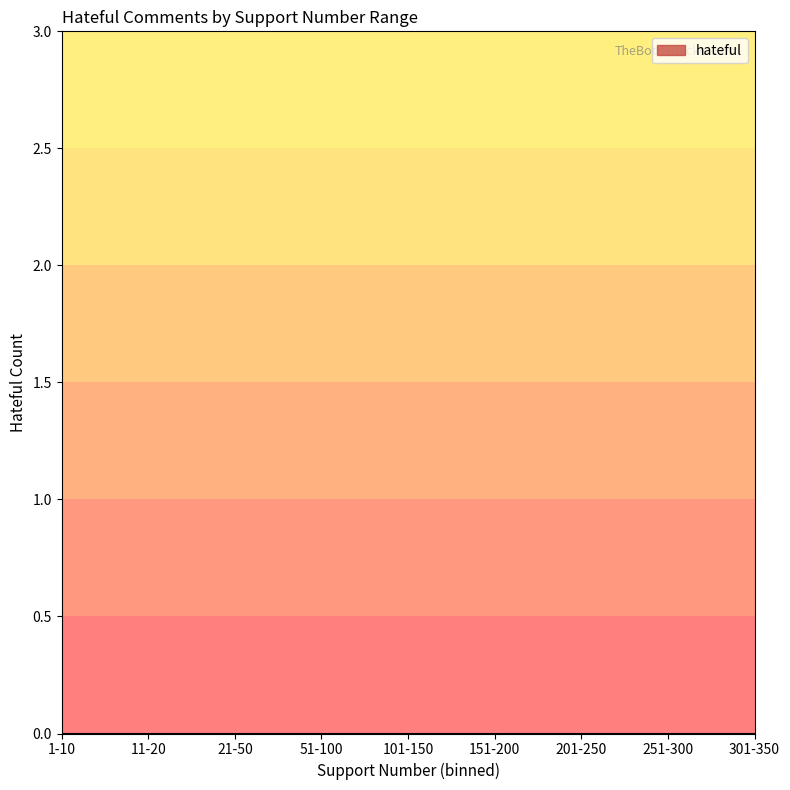

How many data points are above 0?

1